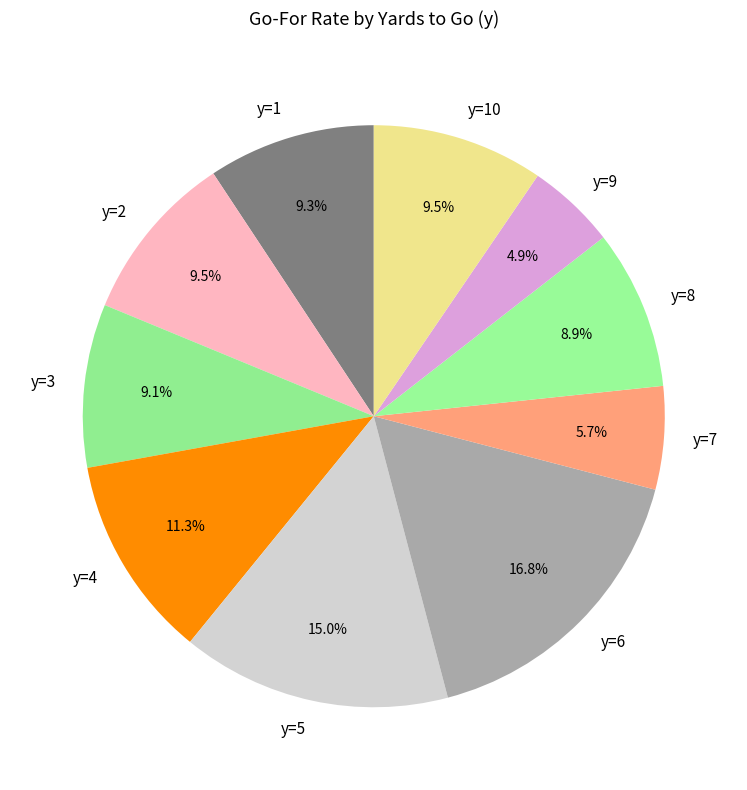

To the nearest percent, what portion does y=8 represent?

9%